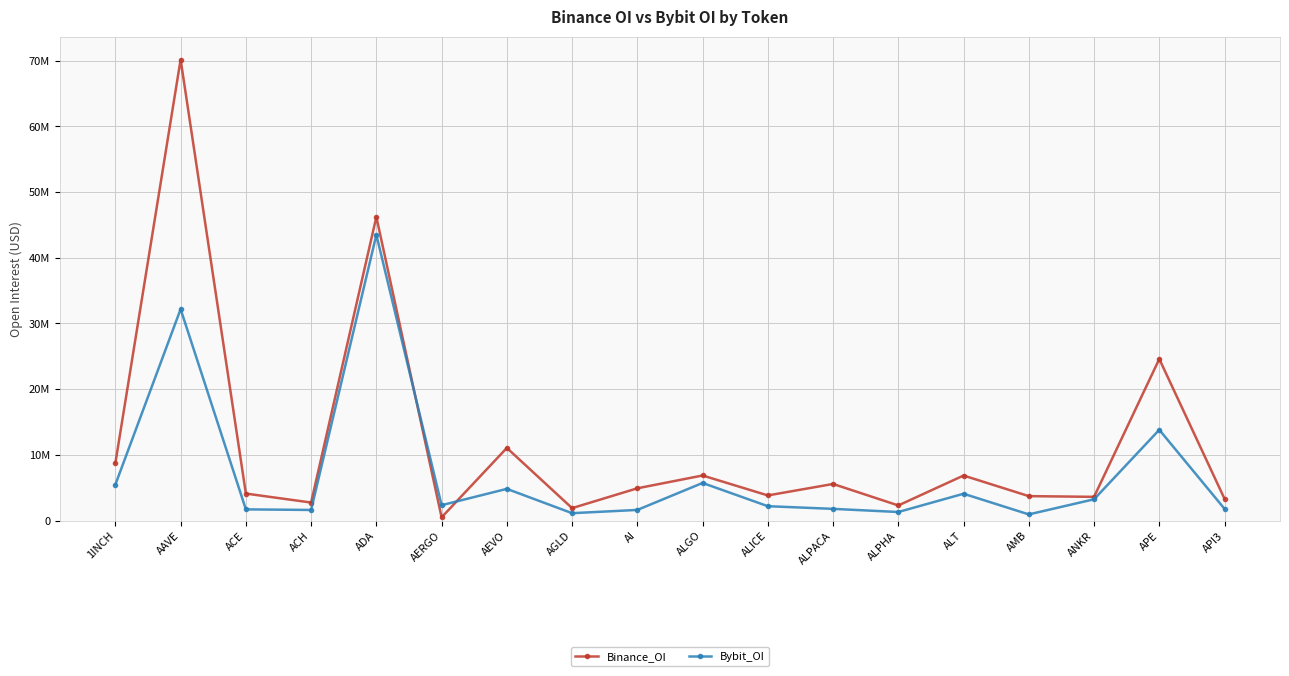

Is it true that Bybit_OI equals 842402 at ACE?

False